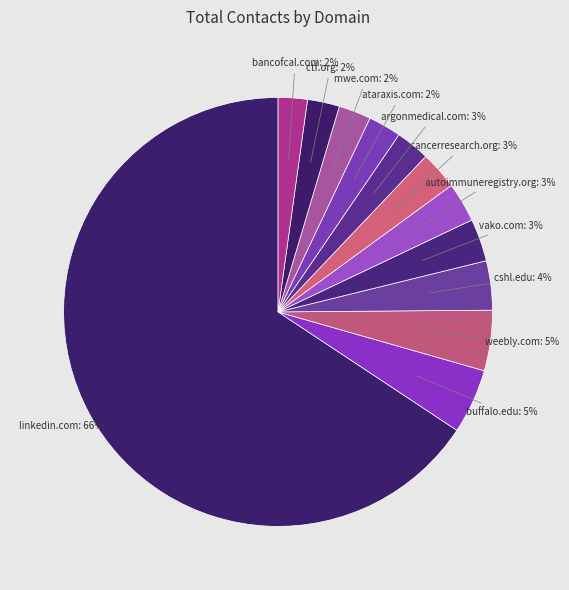

How many slices are in this pie chart?

12